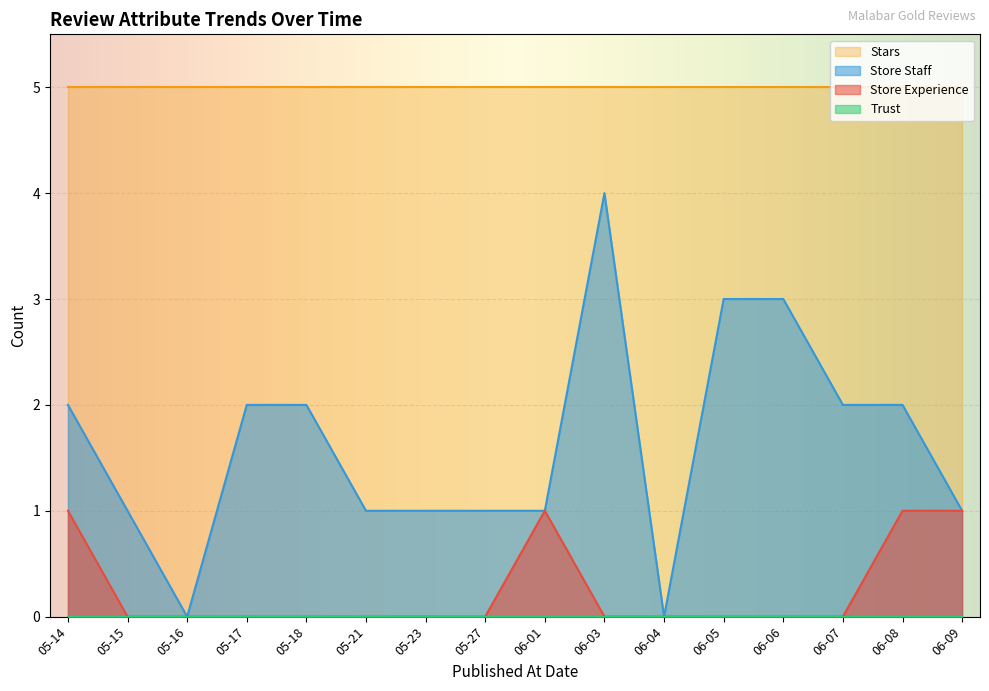

At which category is the sum across all series the highest?

06-03